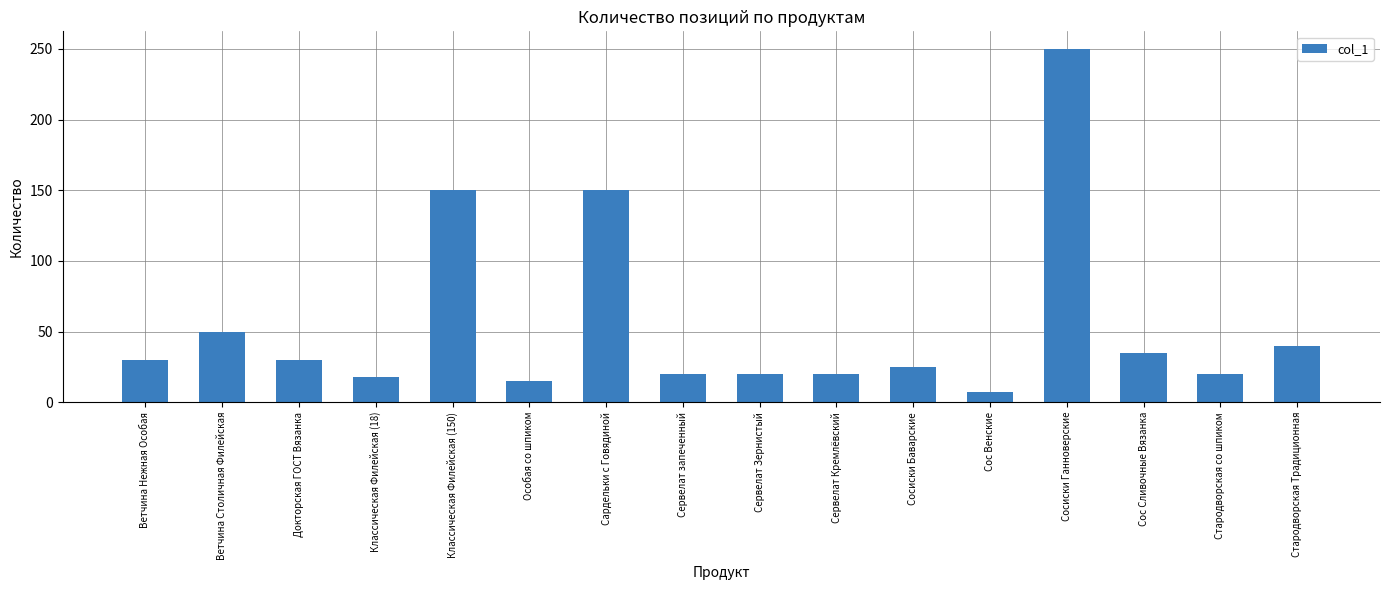

The value at Сервелат Зернистый is 11.6. True or false?

False